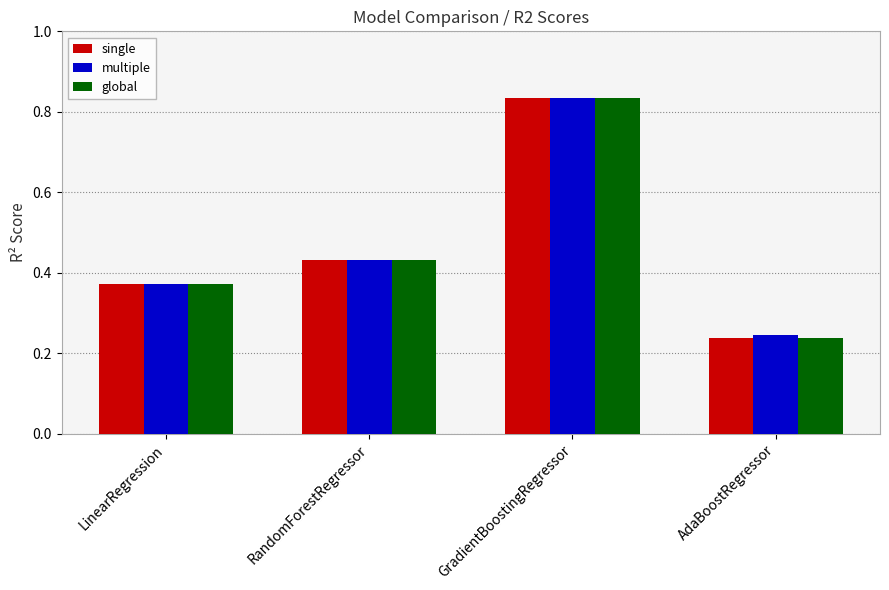

The value of multiple at AdaBoostRegressor is 0.4. True or false?

False